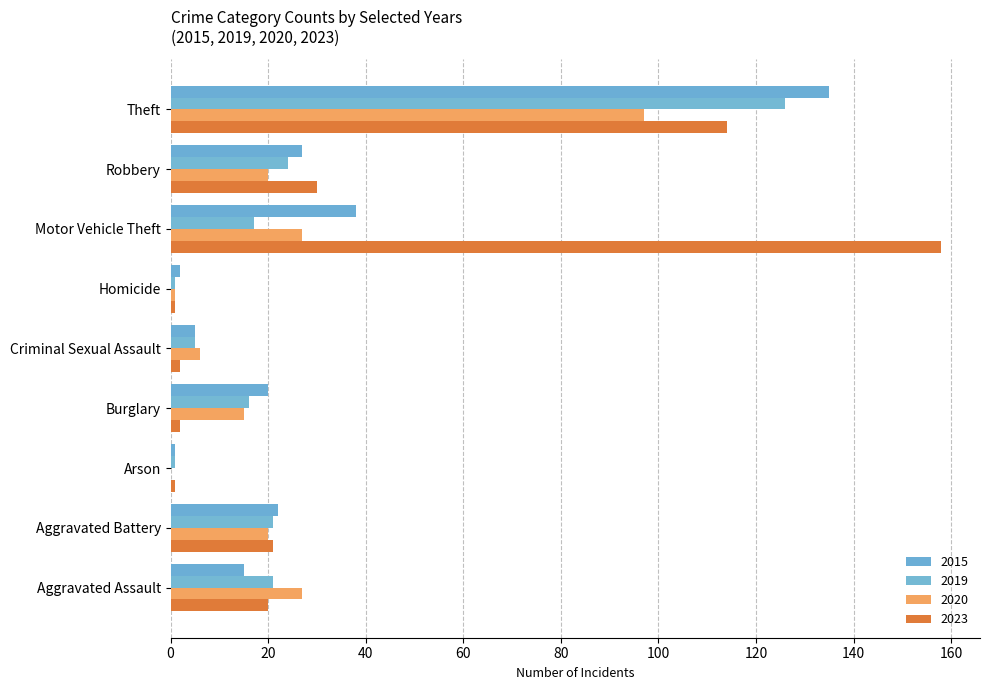

Which has a higher value, Arson or Motor Vehicle Theft?

Motor Vehicle Theft